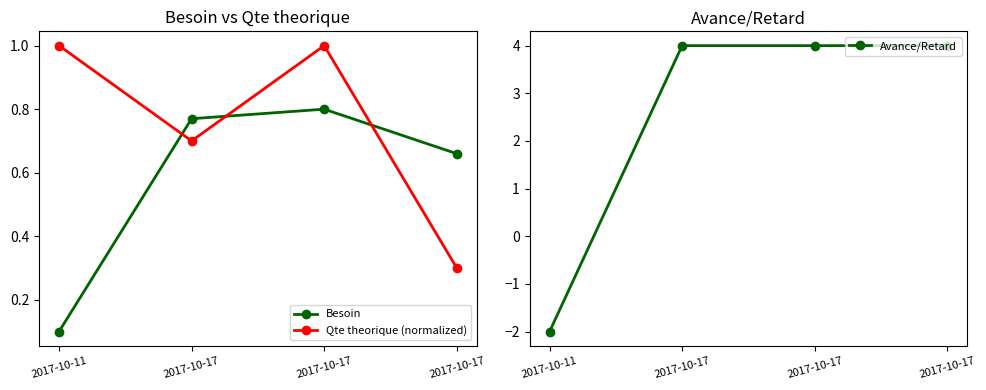

Does the chart have visible grid lines?

No